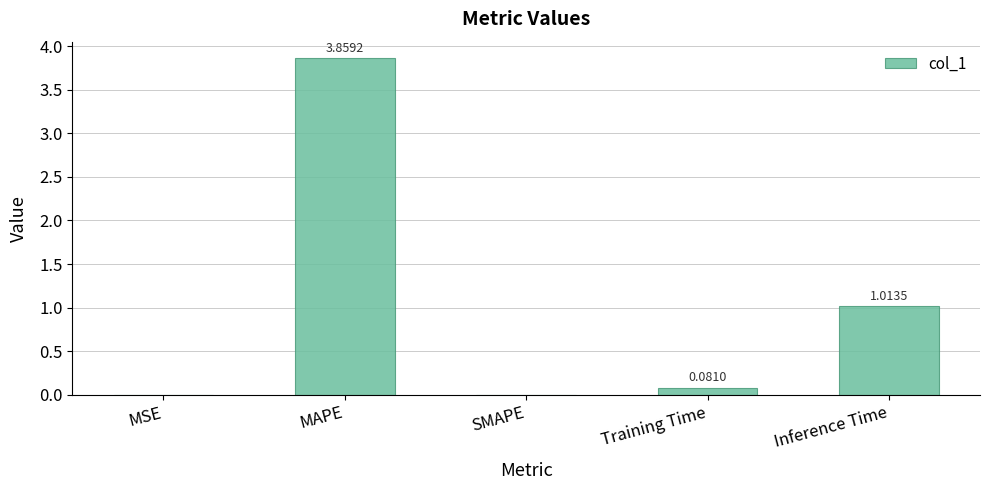

What is the sum of the values at Inference Time and Training Time?

1.1